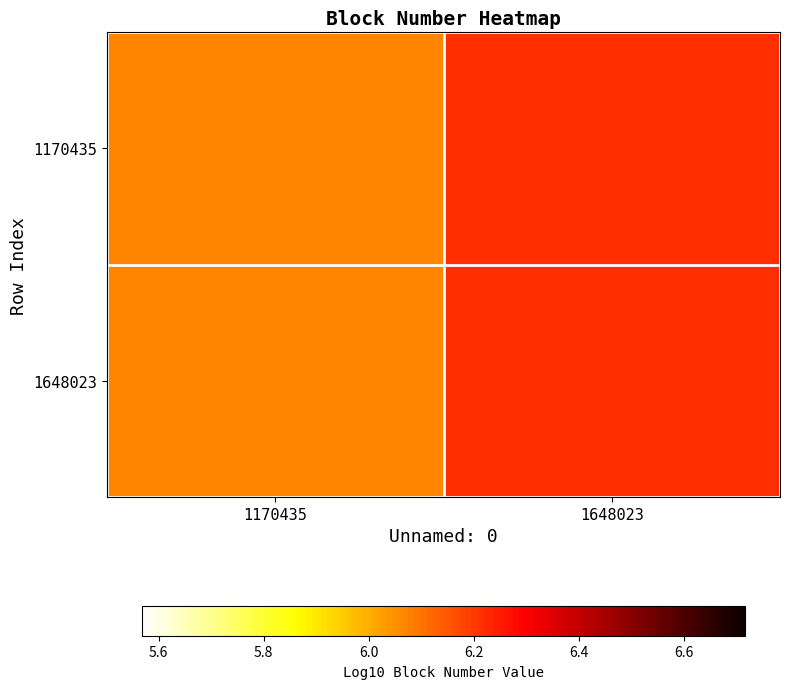

Which series has the widest spread of values?

1170435